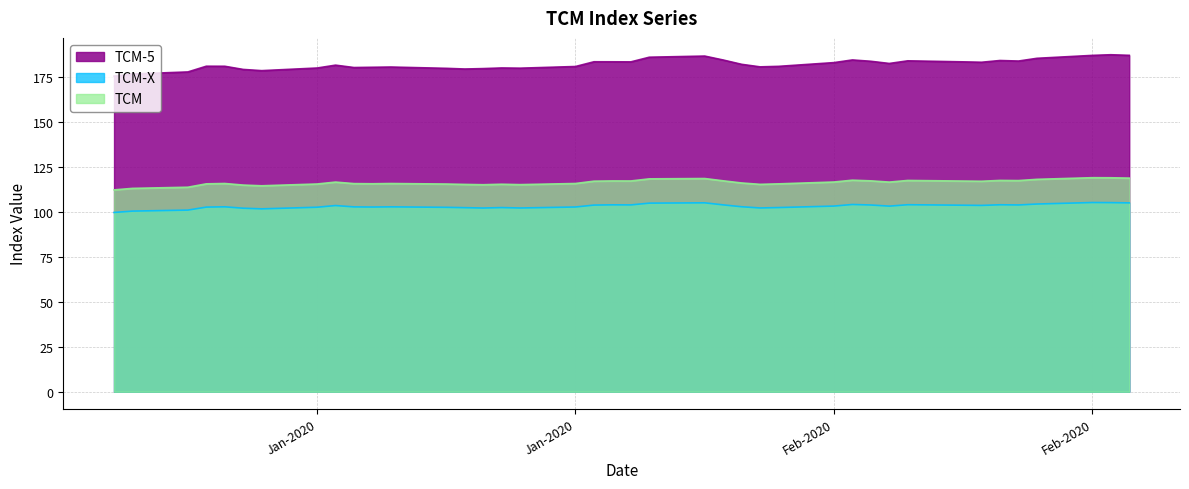

Reading left to right, what are all the values shown in this chart?

TCM-5: 175.2	176.4	177.5	180.7	180.7	178.9	178.3	179.7	181.3	180.0	180.1	180.3	179.5	179.2	179.4	179.8	179.6	180.6	183.2	183.2	183.1	185.7	186.3	184.2	181.8	180.4	180.6	182.7	184.2	183.5	182.2	183.7	183.1	182.9	183.9	183.6	185.1	186.7	187.1	186.8
TCM-X: 99.5	100.3	100.8	102.5	102.7	101.9	101.5	102.4	103.4	102.6	102.5	102.6	102.4	102.2	102.0	102.2	102.0	102.6	103.6	103.8	103.7	104.7	104.9	103.7	102.7	102.0	102.2	103.1	104.0	103.7	103.0	103.8	103.5	103.4	103.8	103.7	104.2	105.0	105.0	104.8
TCM: 112.1	112.9	113.5	115.4	115.6	114.7	114.3	115.3	116.4	115.5	115.5	115.6	115.3	115.1	114.9	115.2	115.0	115.6	116.9	117.0	117.0	118.2	118.4	117.1	115.9	115.1	115.4	116.4	117.4	117.1	116.4	117.3	117.0	116.9	117.3	117.2	117.9	118.8	118.8	118.6